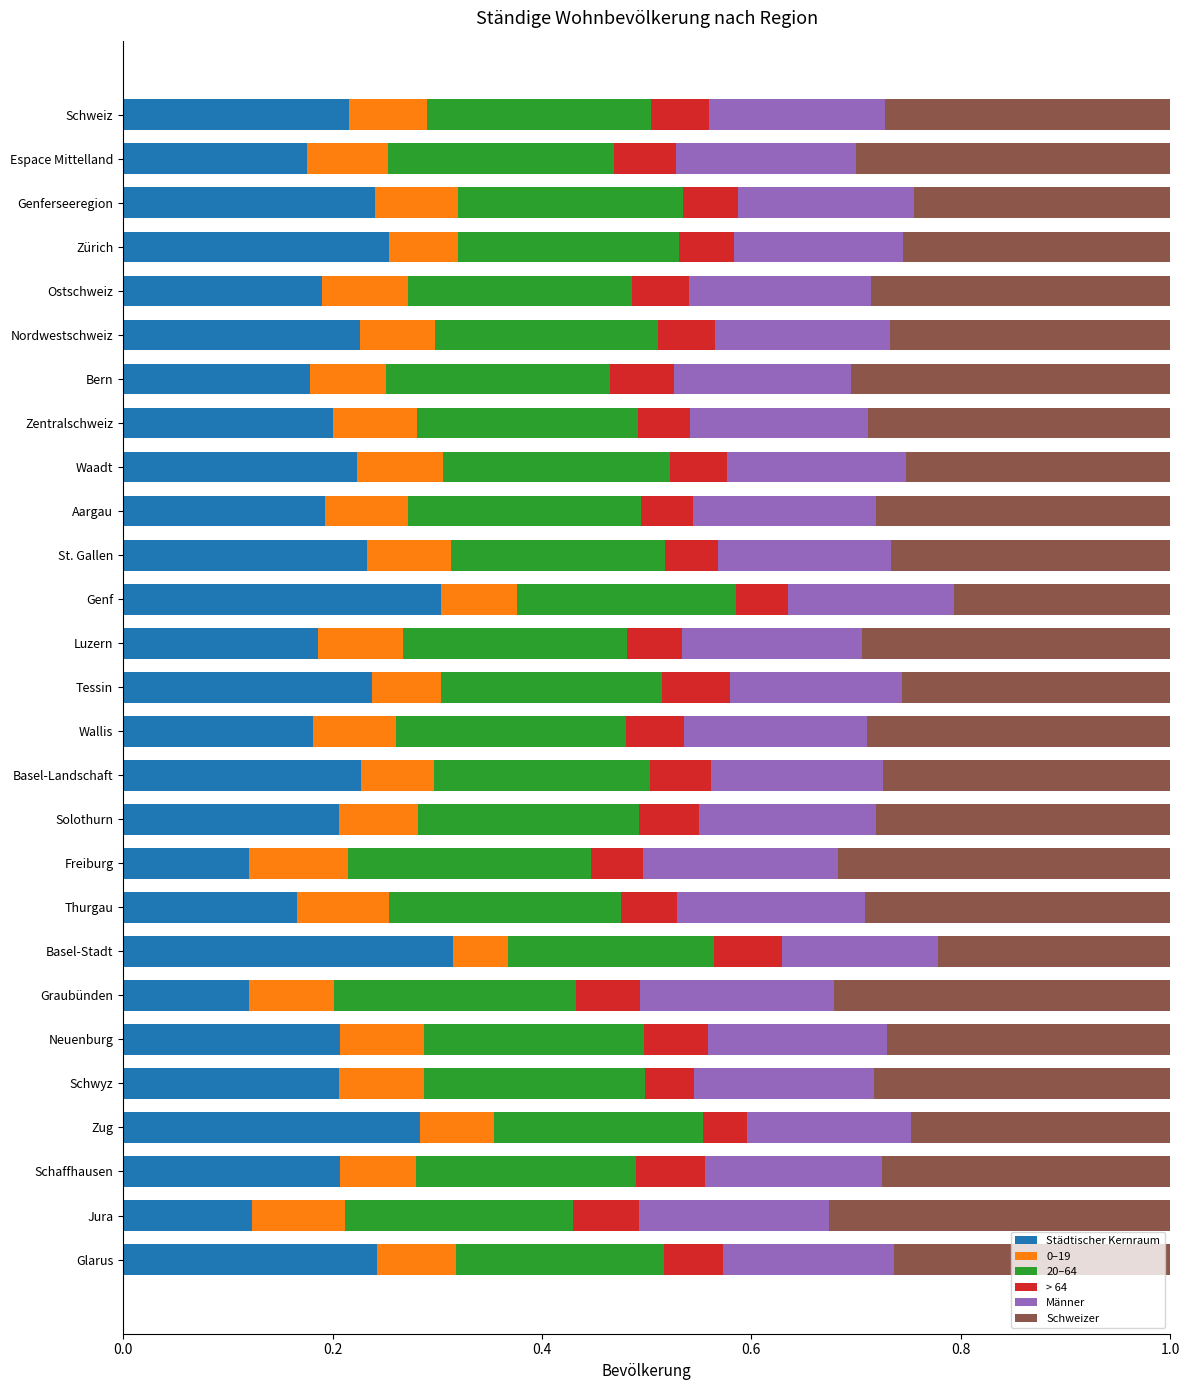

The Städtischer Kernraum series shows 0.2 at Thurgau. True or false?

True